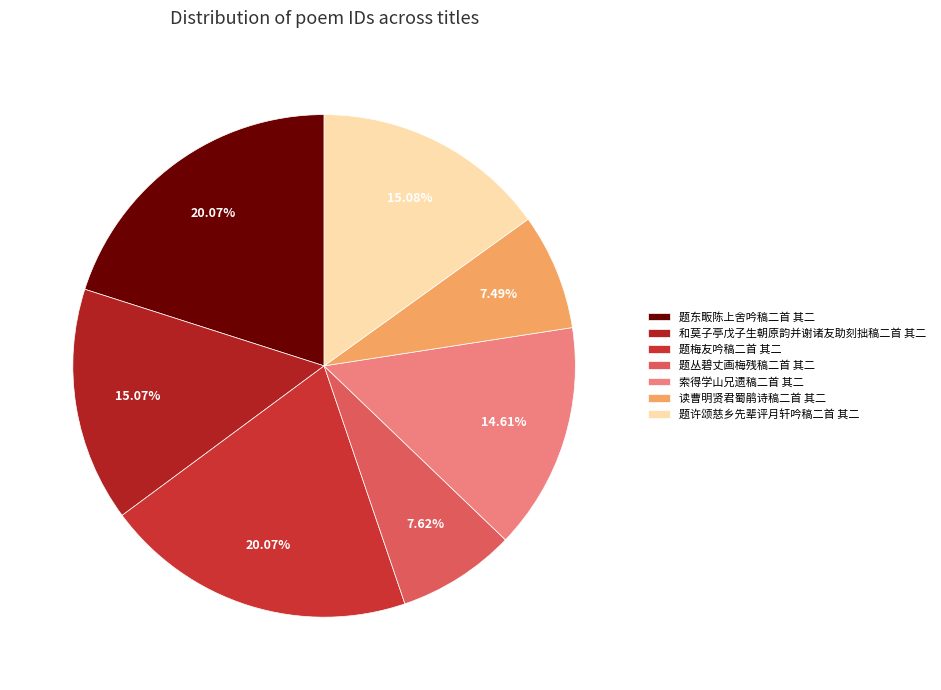

Which has a higher value, 题丛碧丈画梅残稿二首 其二 or 索得学山兄遗稿二首 其二?

索得学山兄遗稿二首 其二